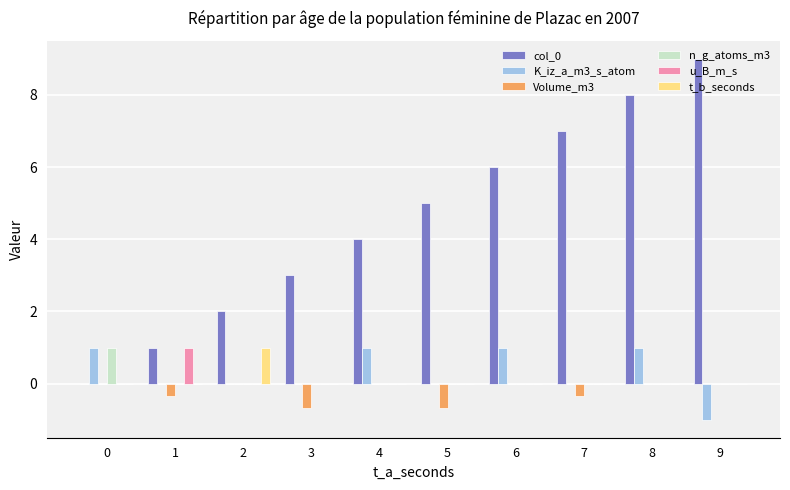

What is the sum of all u_B_m_s values?

1.0